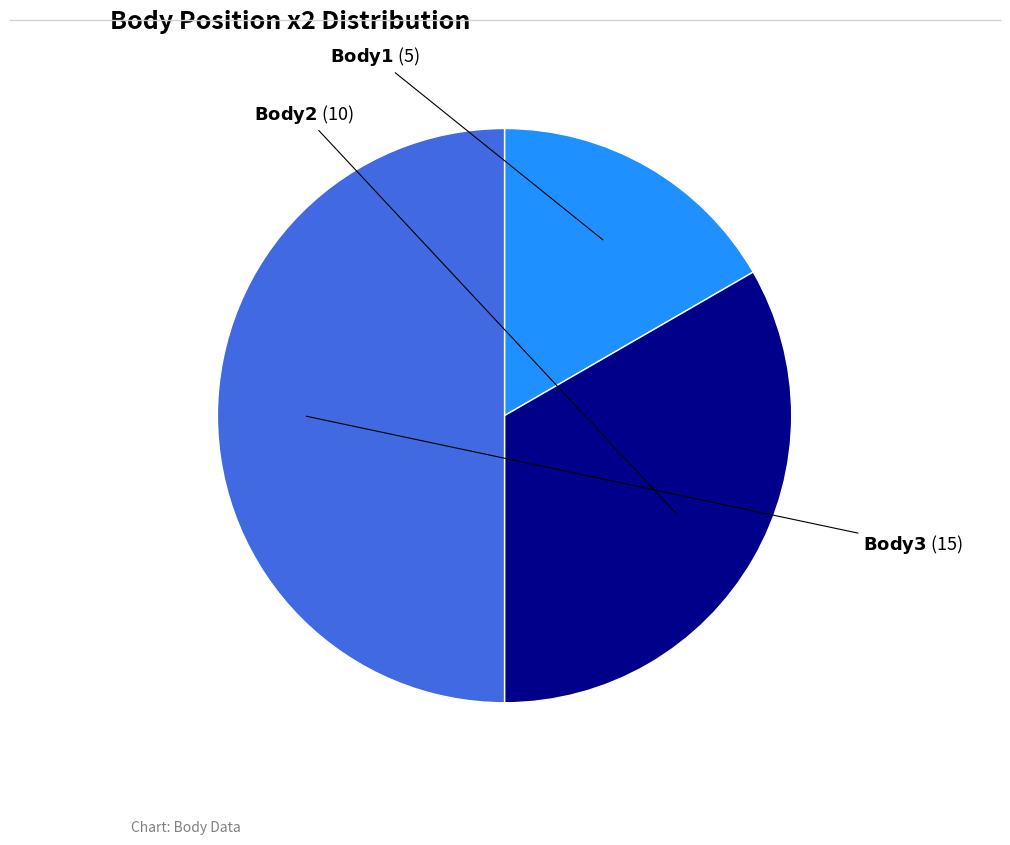

Count the number of slices in the pie.

3